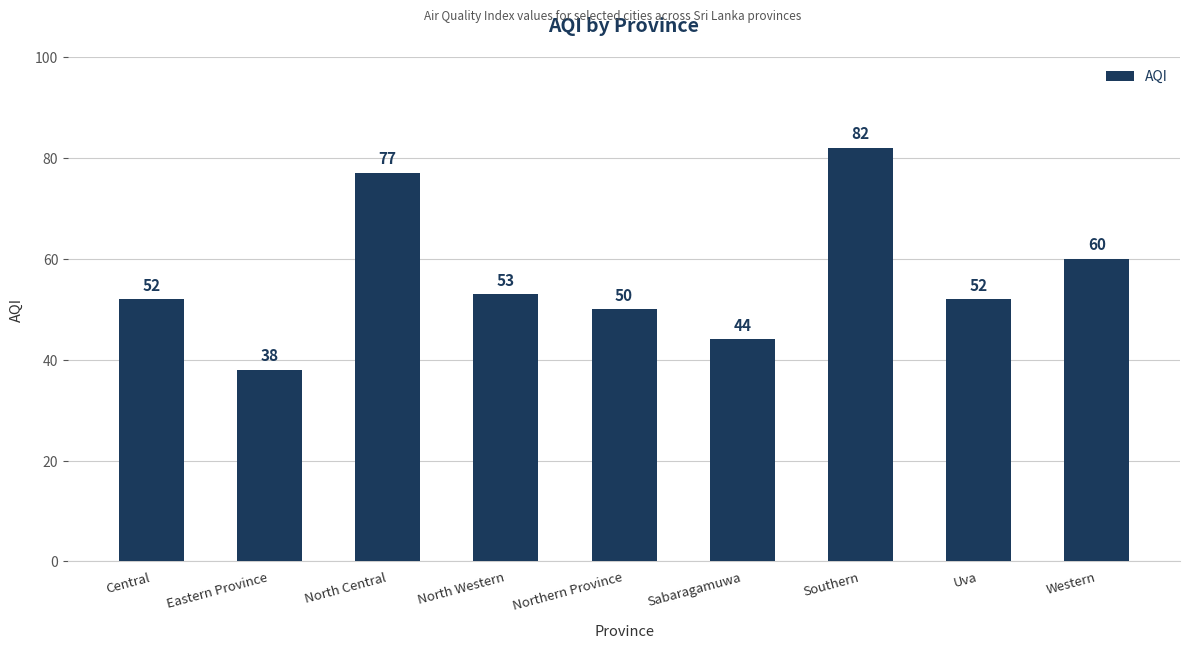

What is the label of the 8th bar from the right?

Eastern Province